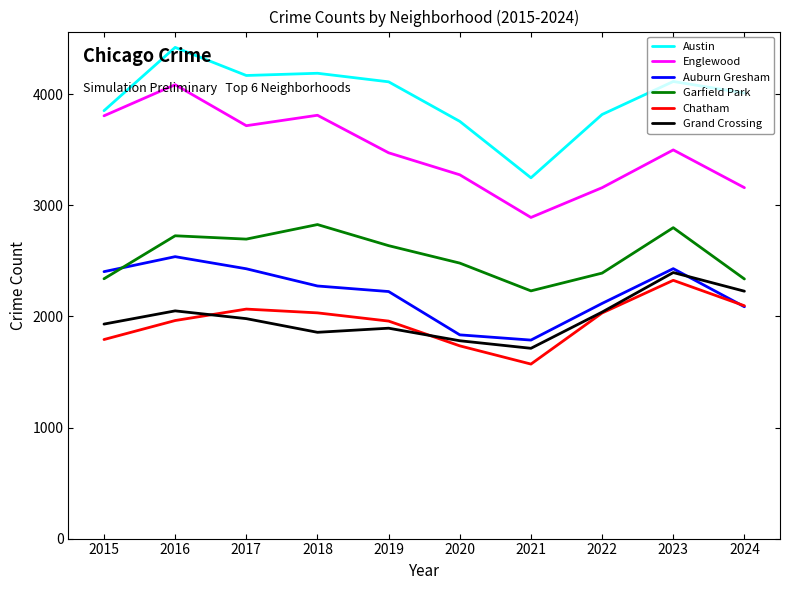

Rank the series at 2020 from highest to lowest value.

Austin, Englewood, Garfield Park, Auburn Gresham, Grand Crossing, Chatham